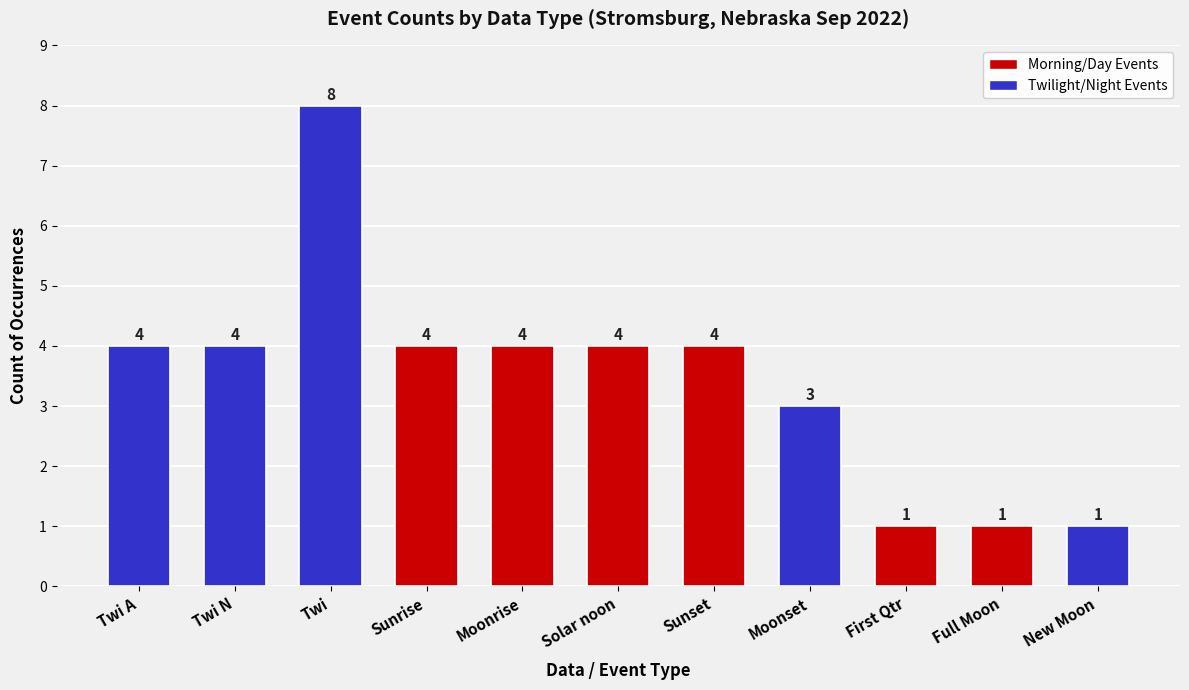

Count the values in the range 1 to 4.

10